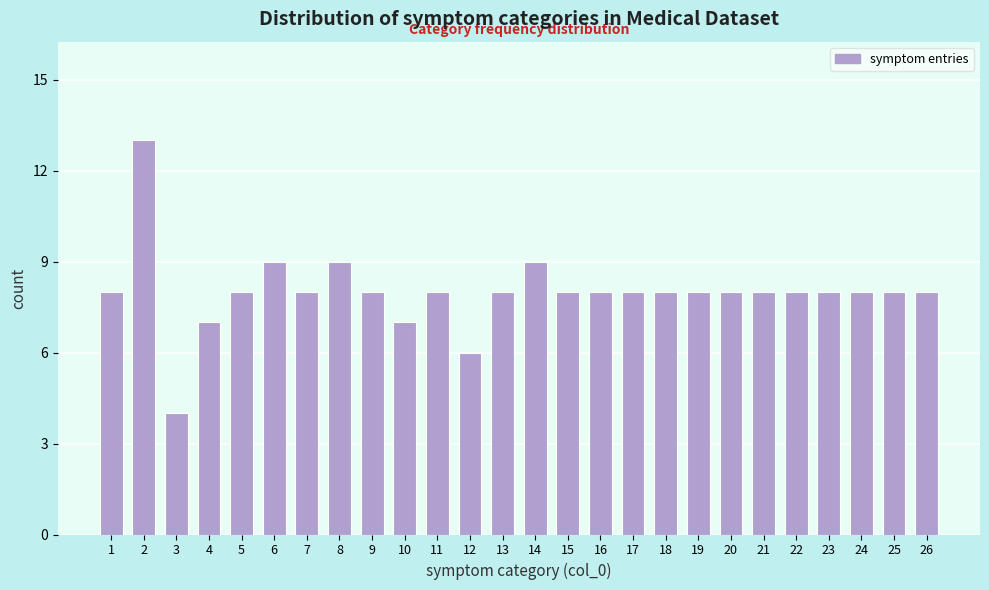

Reading left to right, list all the values displayed in this chart.

1=8	2=13	3=4	4=7	5=8	6=9	7=8	8=9	9=8	10=7	11=8	12=6	13=8	14=9	15=8	16=8	17=8	18=8	19=8	20=8	21=8	22=8	23=8	24=8	25=8	26=8